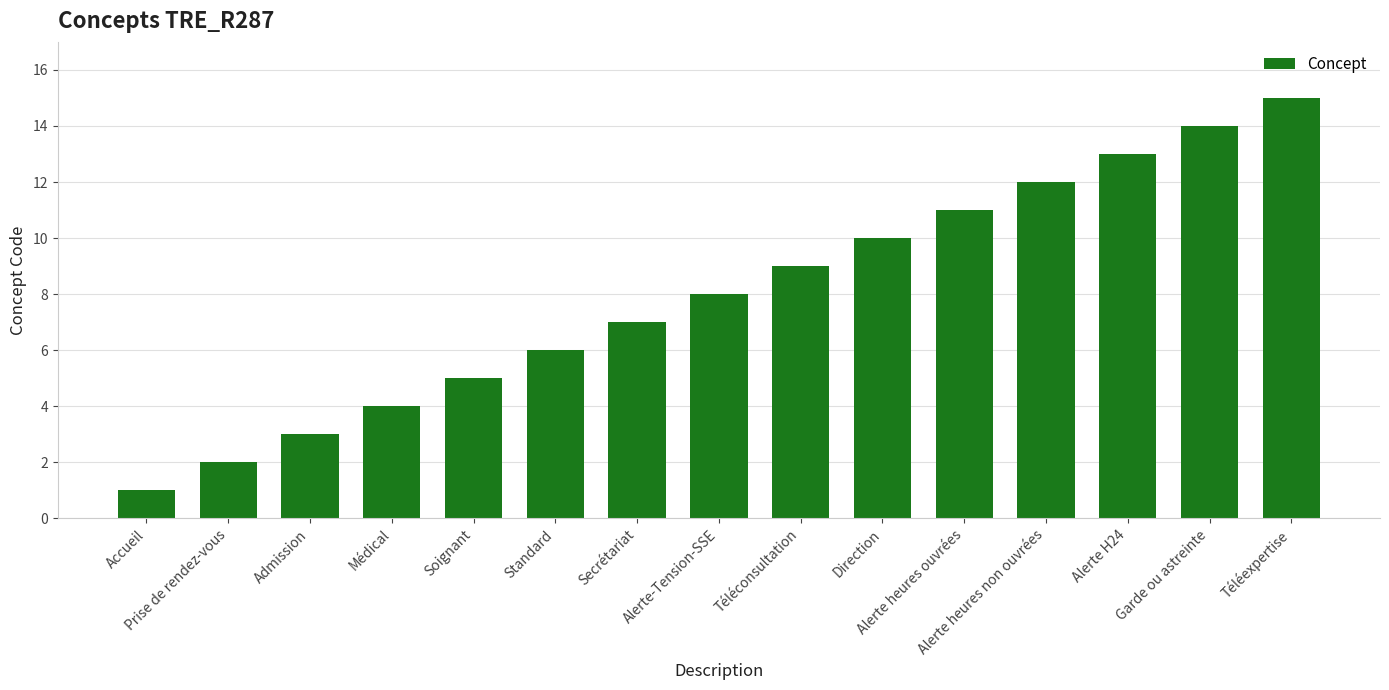

The value at Garde ou astreinte is 14. True or false?

True